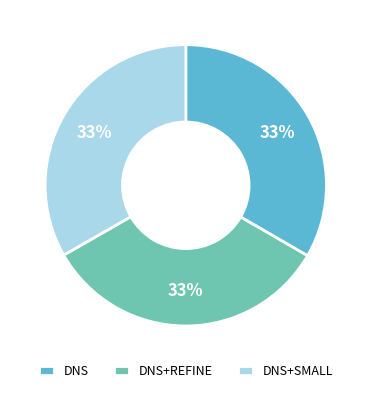

Approximately how many times larger is the value at DNS+REFINE compared to DNS+SMALL?

1.0